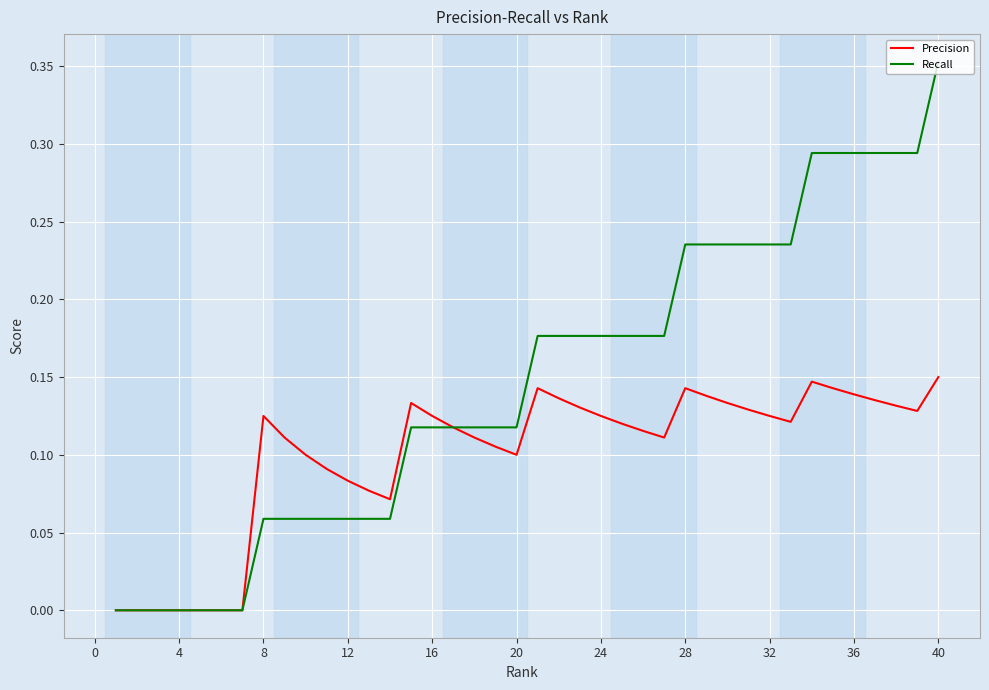

Which series has the largest total across all categories?

Recall